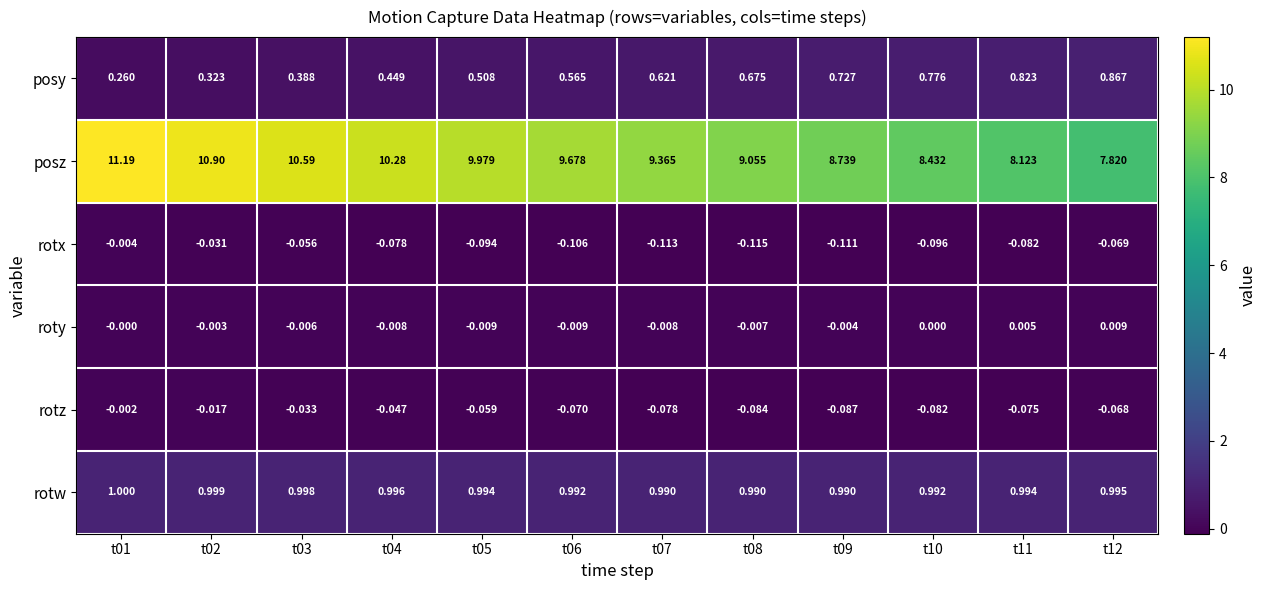

Rank the series by their maximum value, from lowest to highest.

rotx, rotz, roty, posy, rotw, posz